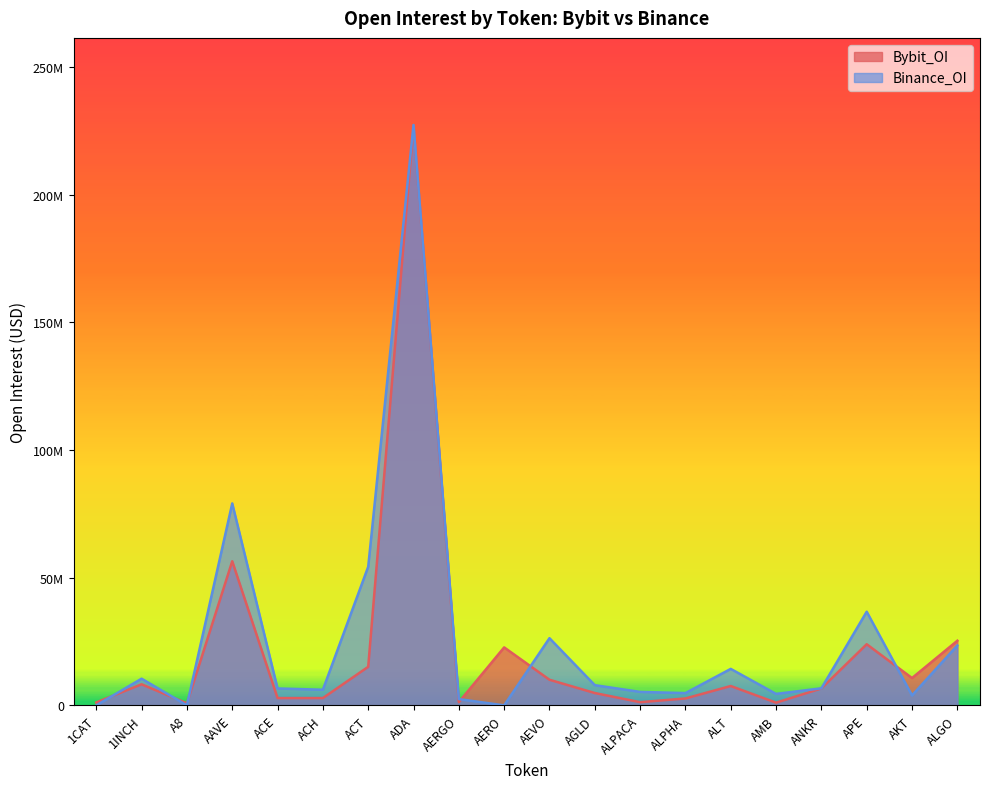

What is the label of the 6th point from the right?

ALT